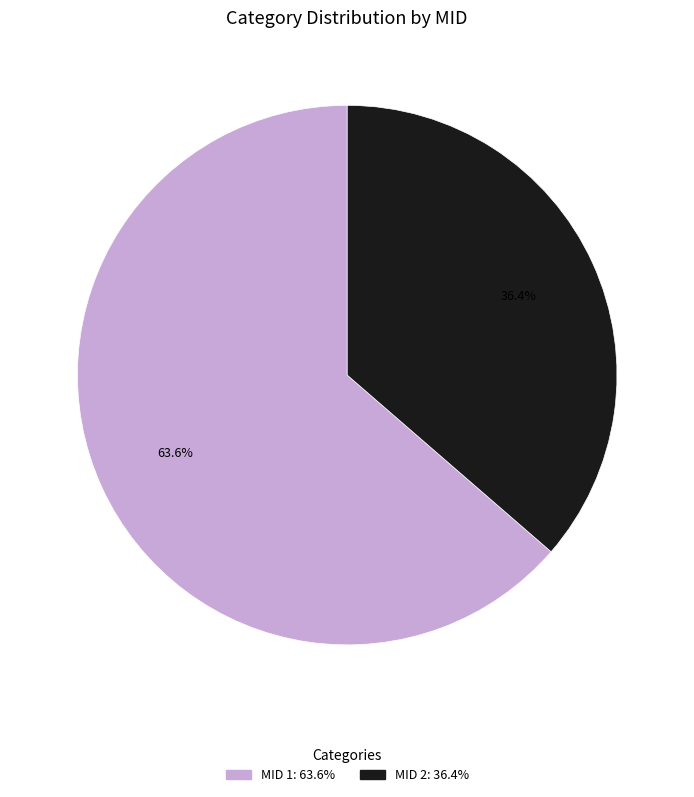

Is MID 2 the majority of the pie?

No